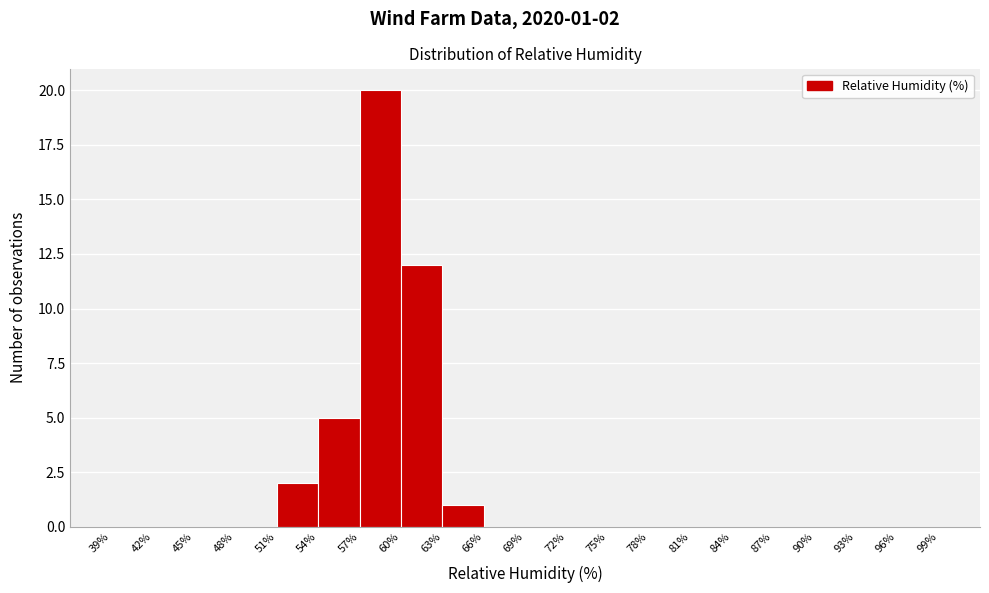

Which range on the x-axis has the tallest bar?

57% to 60%